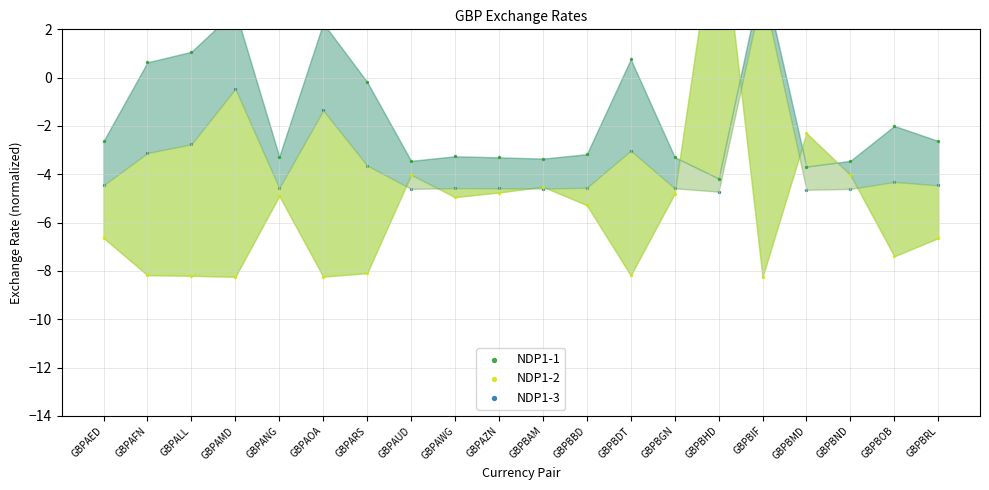

Which series contains the lowest Y value?

NDP1-2